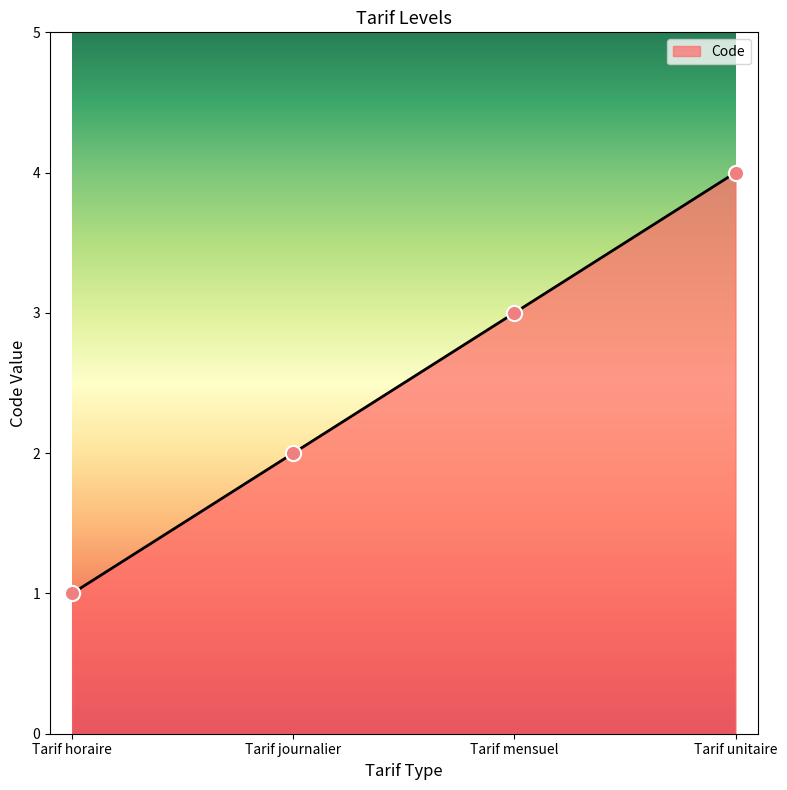

What is the change in value from Tarif horaire to Tarif mensuel?

+2